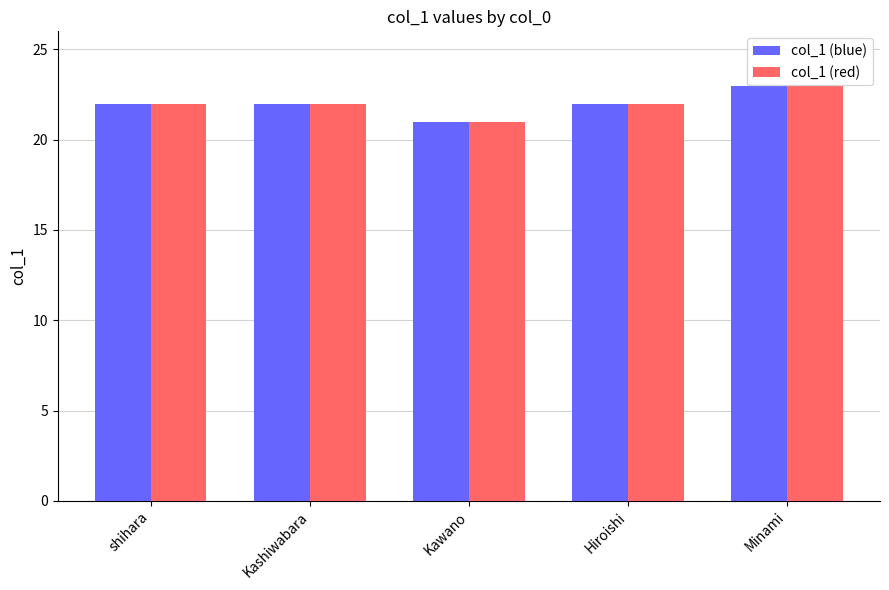

What is the average value of the col_1 (blue) series?

22